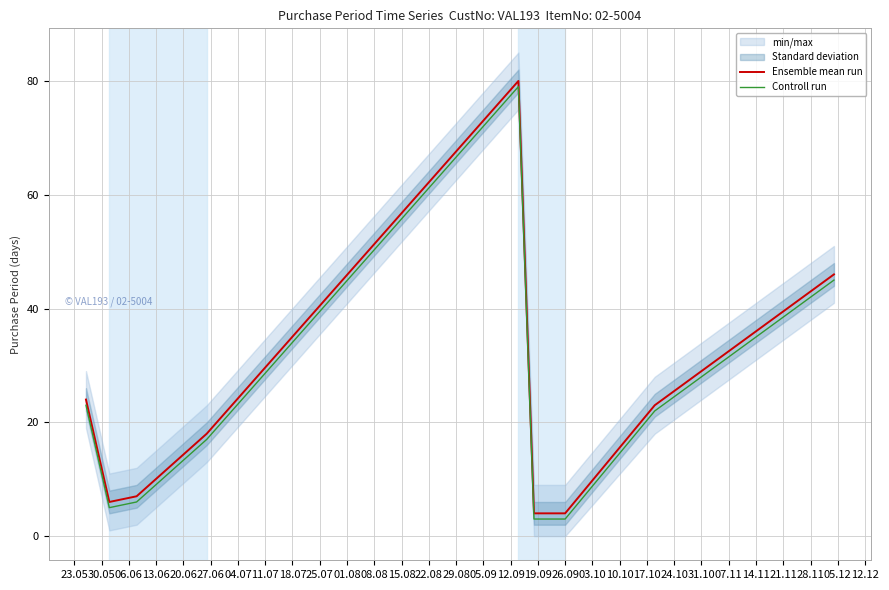

What is the highest value of the Controll run series?

79